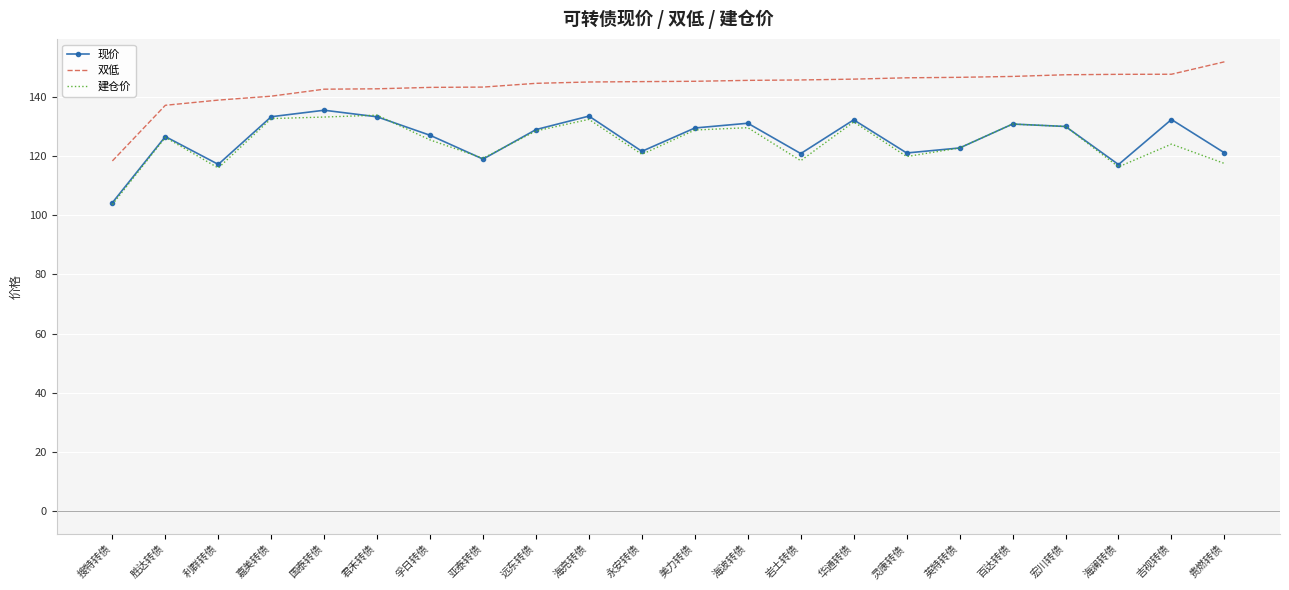

Which series changed the most between 搜特转债 and 宏川转债?

双低